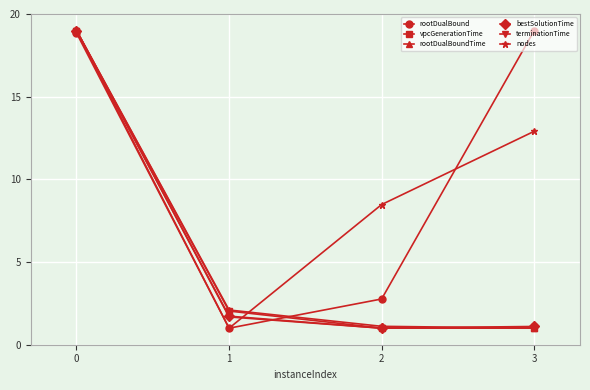

At how many categories does at least one series exceed 8?

3